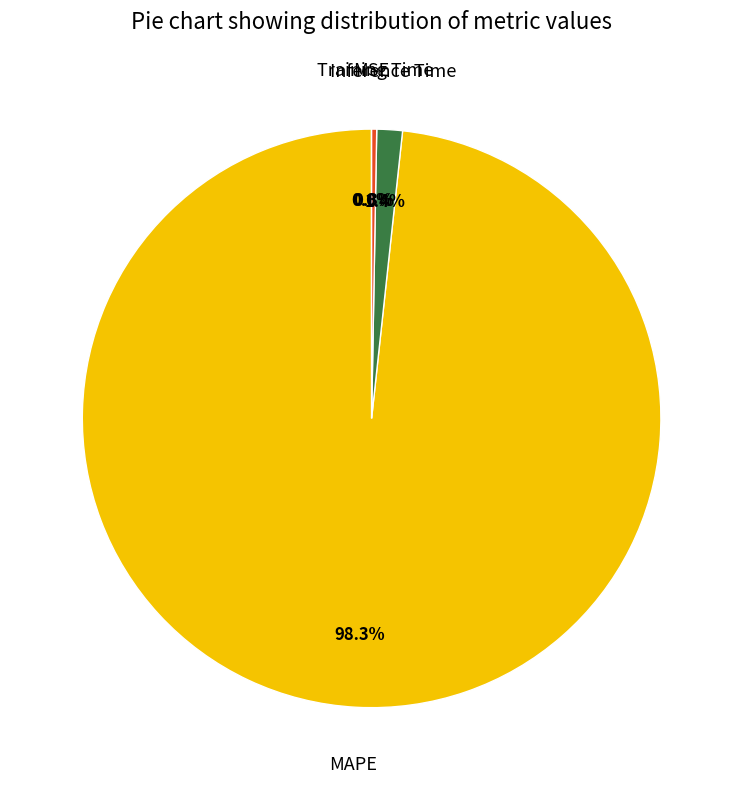

Does any single category account for the majority?

Yes